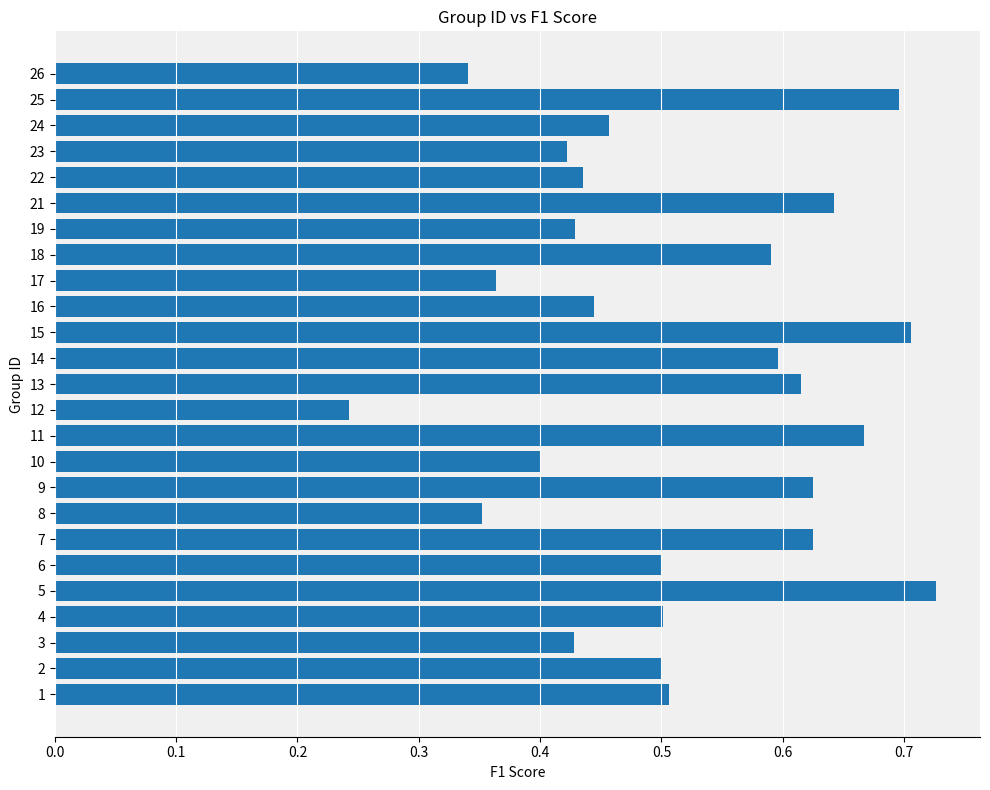

At which category does the chart reach its minimum across all series?

12